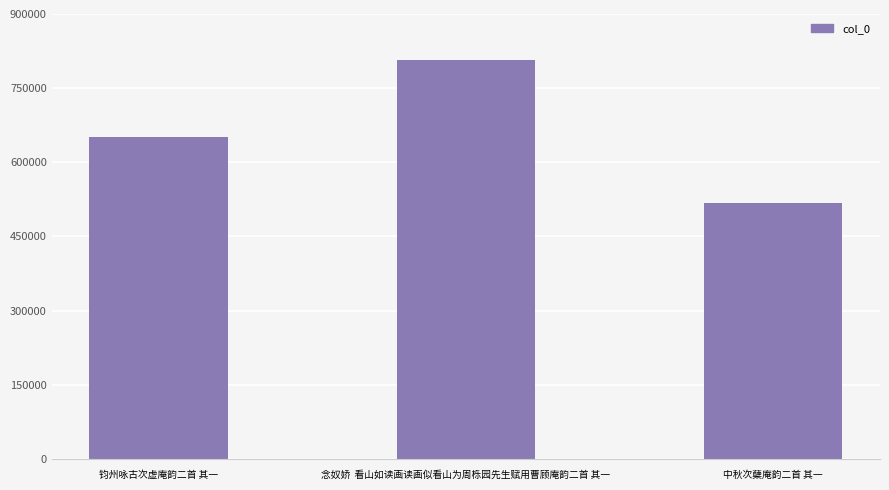

Between 中秋次蘖庵韵二首 其一 and 念奴娇  看山如读画读画似看山为周栎园先生赋用曹顾庵韵二首 其一, which is larger?

念奴娇  看山如读画读画似看山为周栎园先生赋用曹顾庵韵二首 其一